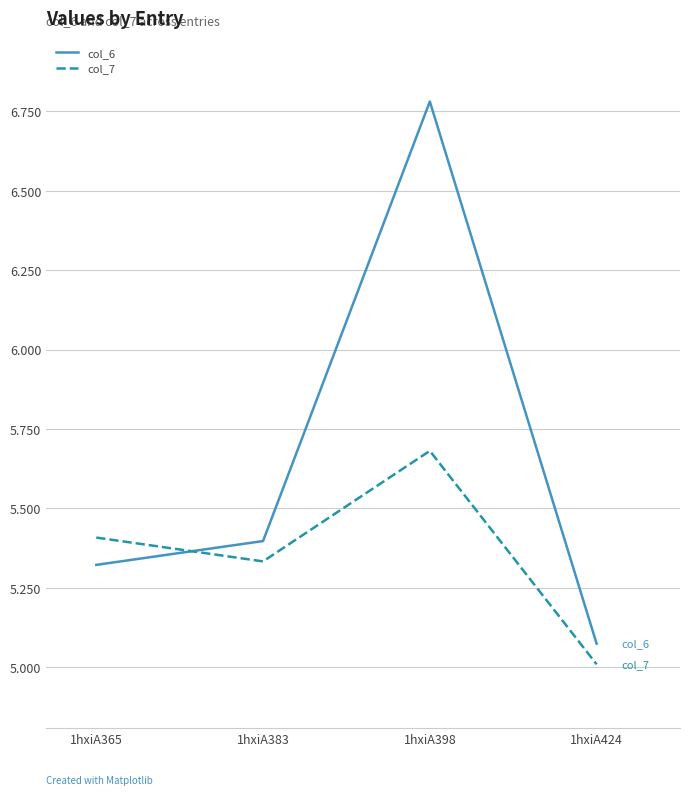

Rank the series by their average value, from highest to lowest.

col_6, col_7